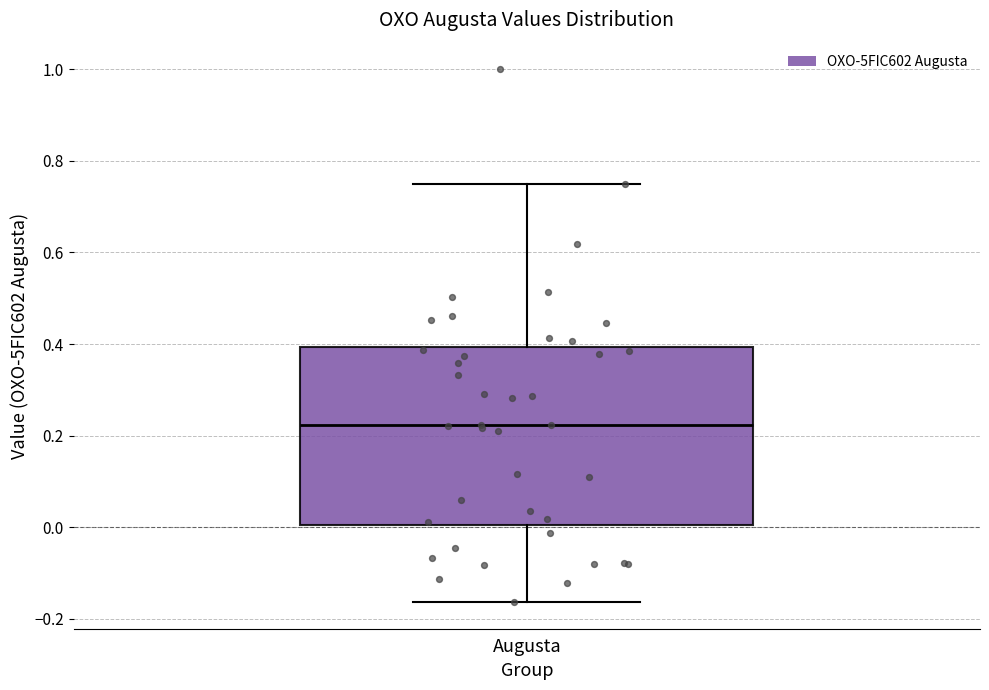

Transcribe this box plot: give where the median line is, the range the box spans, and where the two whiskers end, as read against the y-axis. The values are not printed on the chart, so give them approximately, as read against the axis.

median 0.22, box 0.00 to 0.40, whiskers -0.16 to 0.76